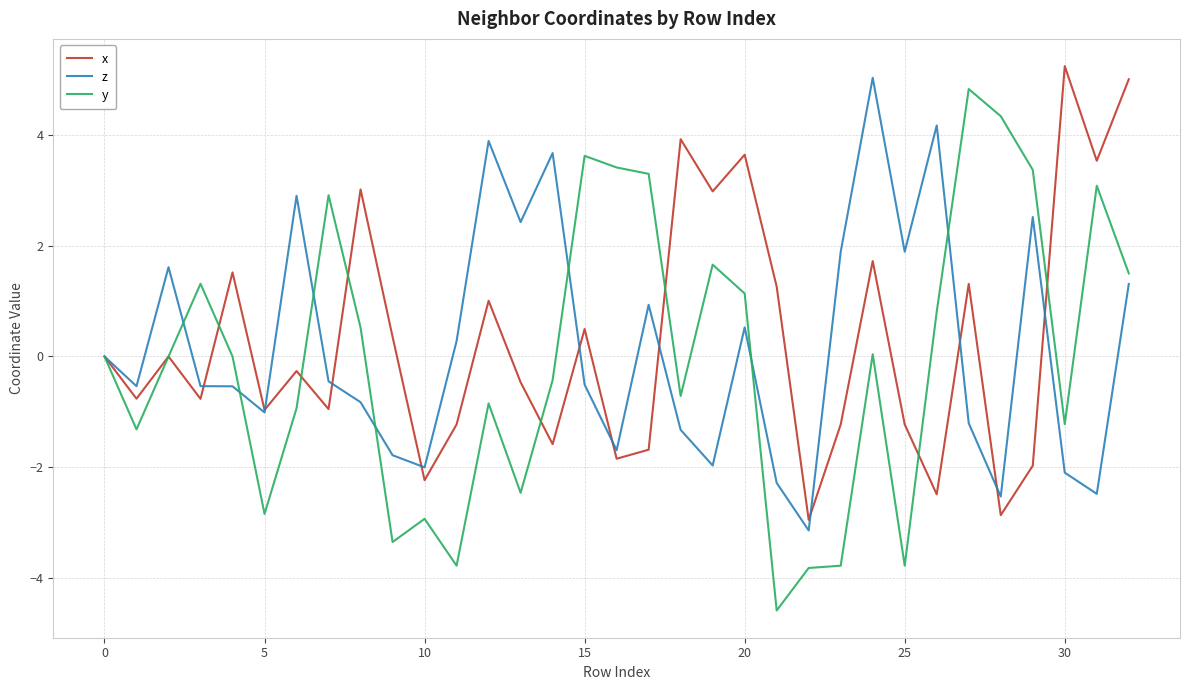

What is the greatest value displayed?

5.2